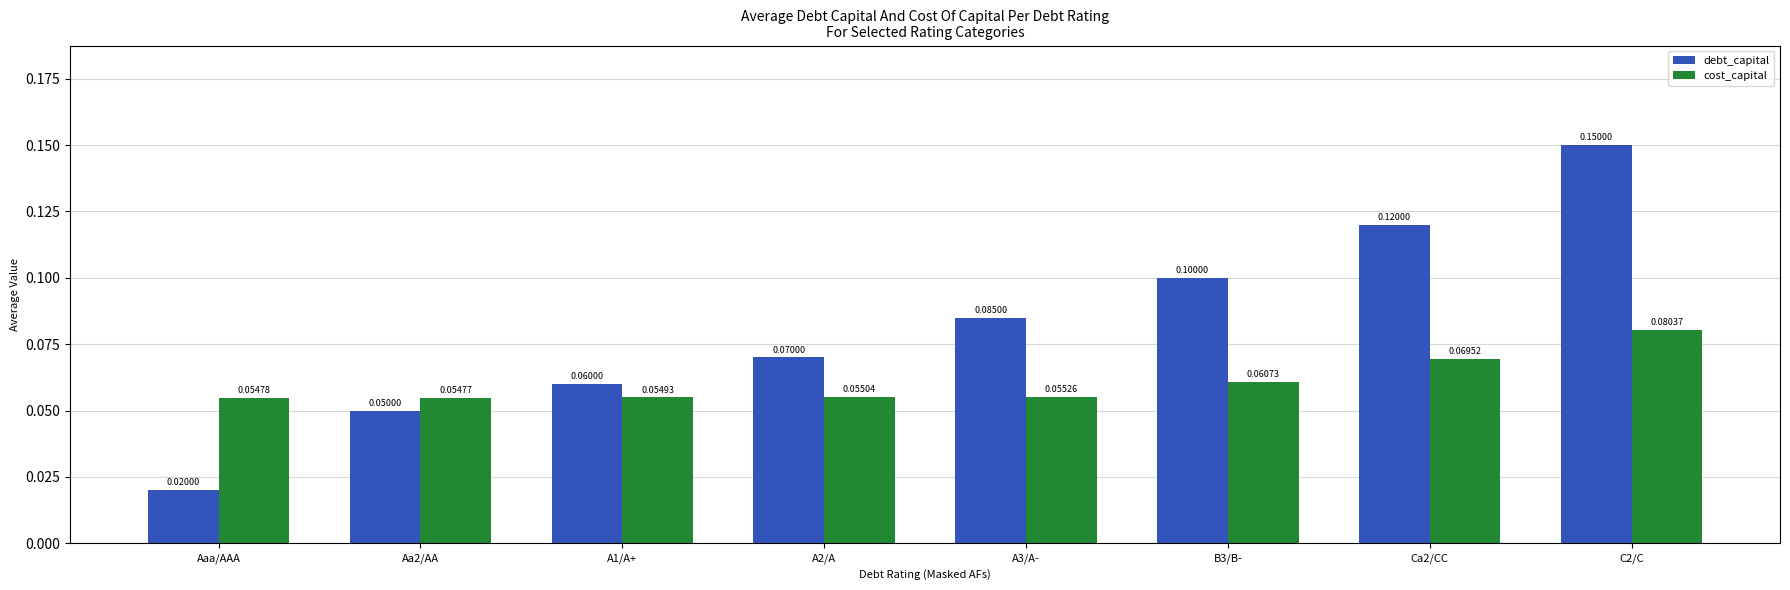

At which category is the sum across all series the highest?

C2/C